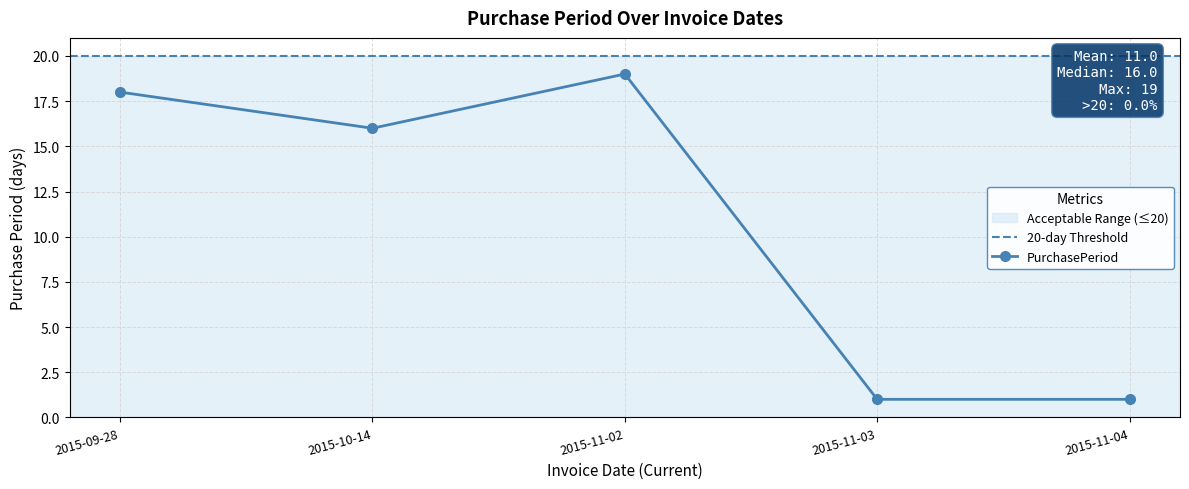

Rank the categories by value from lowest to highest.

2015-11-03, 2015-11-04, 2015-10-14, 2015-09-28, 2015-11-02